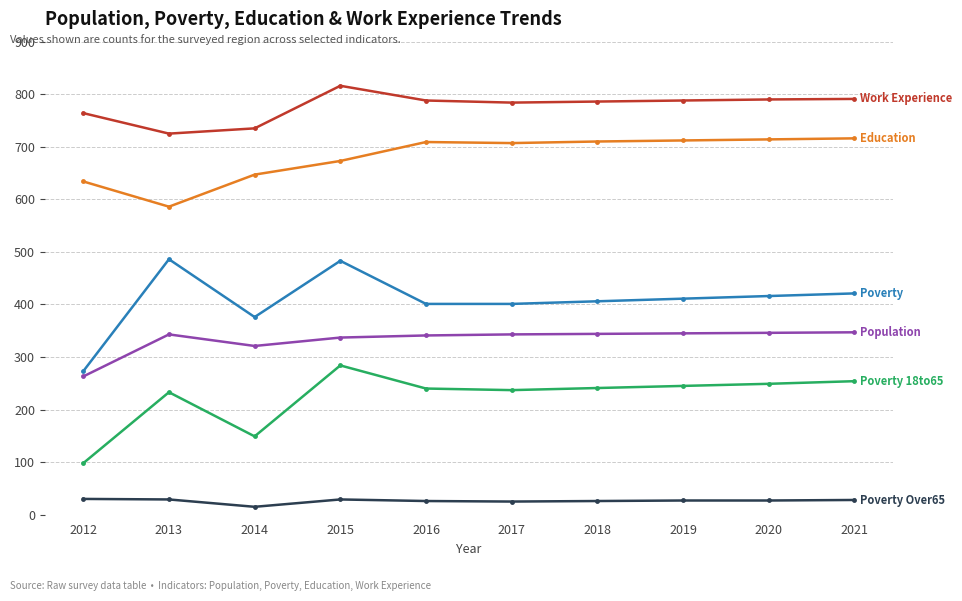

What is the spread (max minus min) of values at 2017?

759